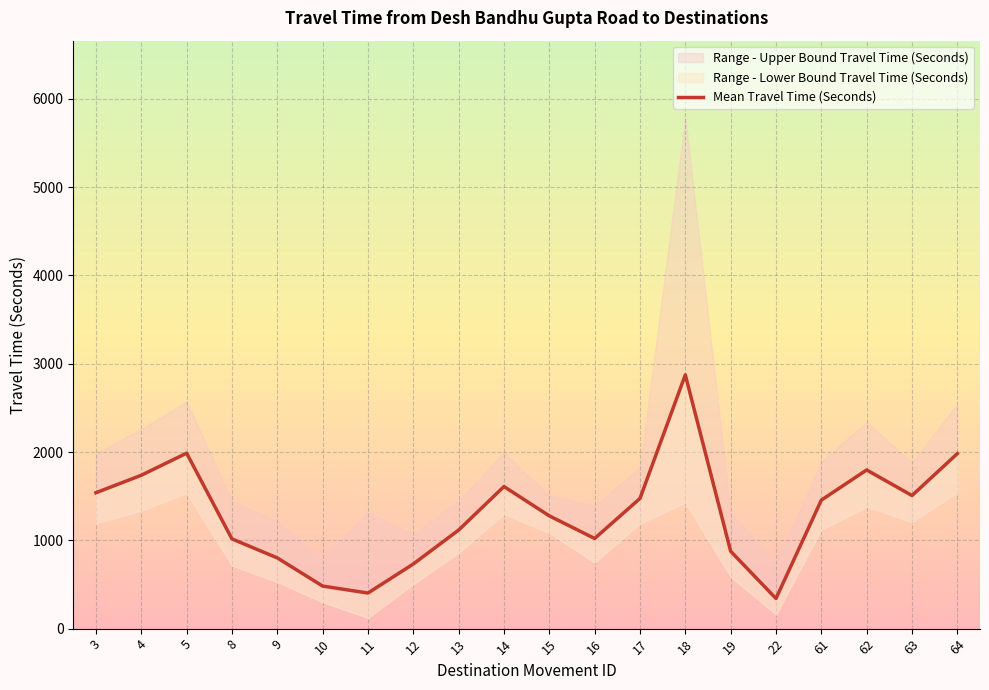

How many data points are less than 1455?

10